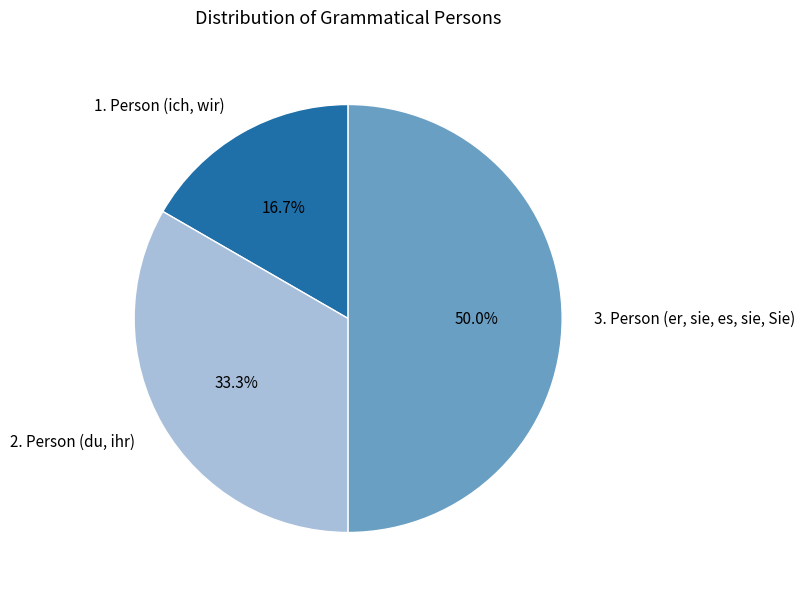

To the nearest percent, what percentage of the pie is 2. Person (du, ihr)?

33%